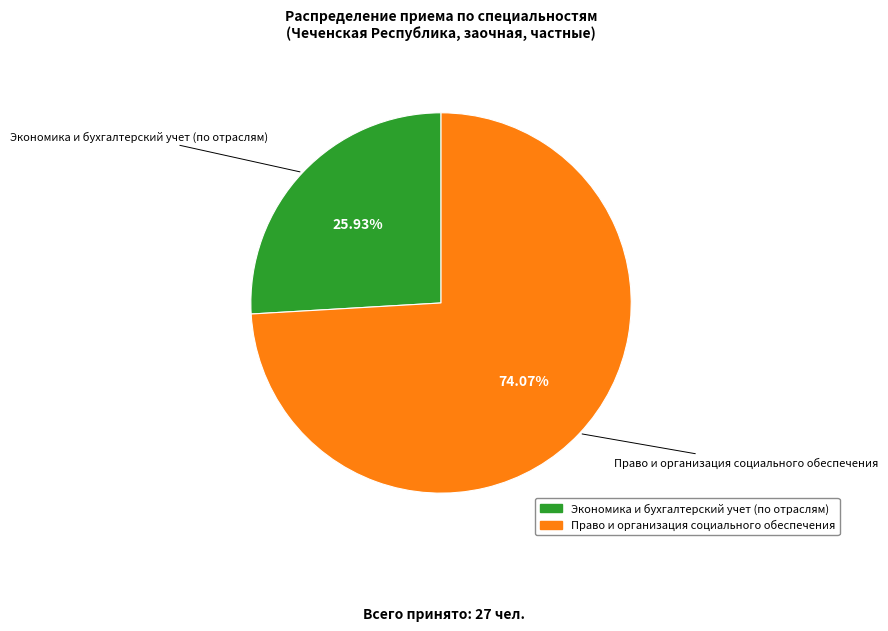

What percentage is the Право и организация социального обеспечения slice, to the nearest percent?

74%